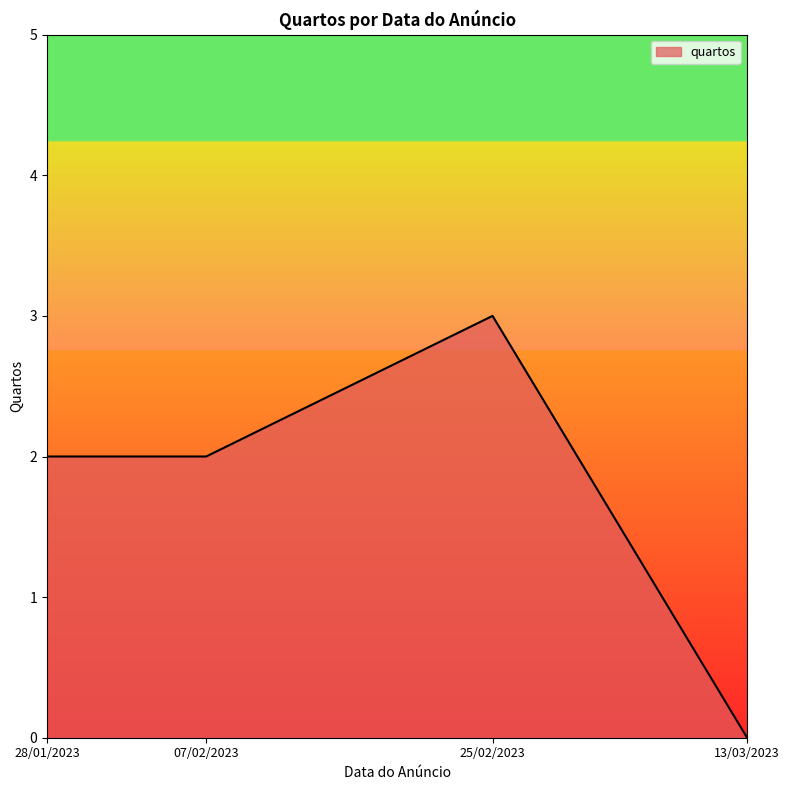

What is the sum of all values?

7